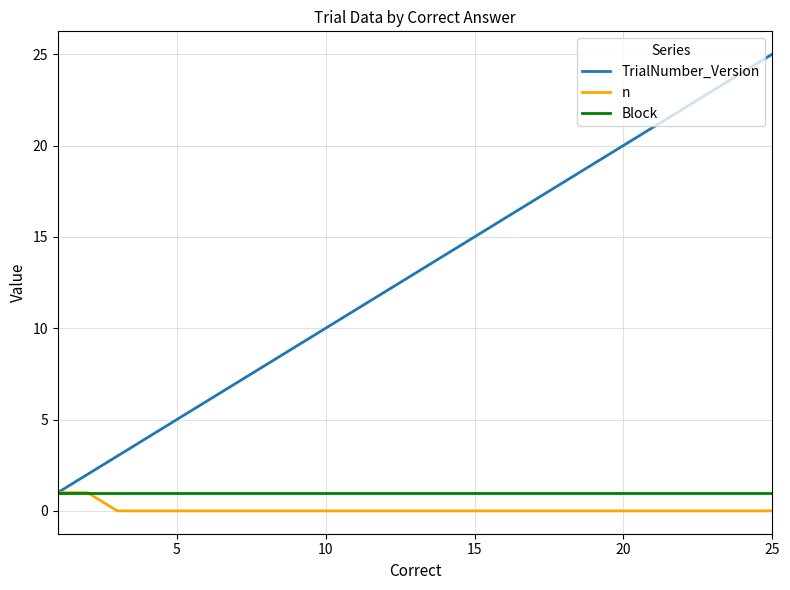

Which series has the widest spread of values?

TrialNumber_Version